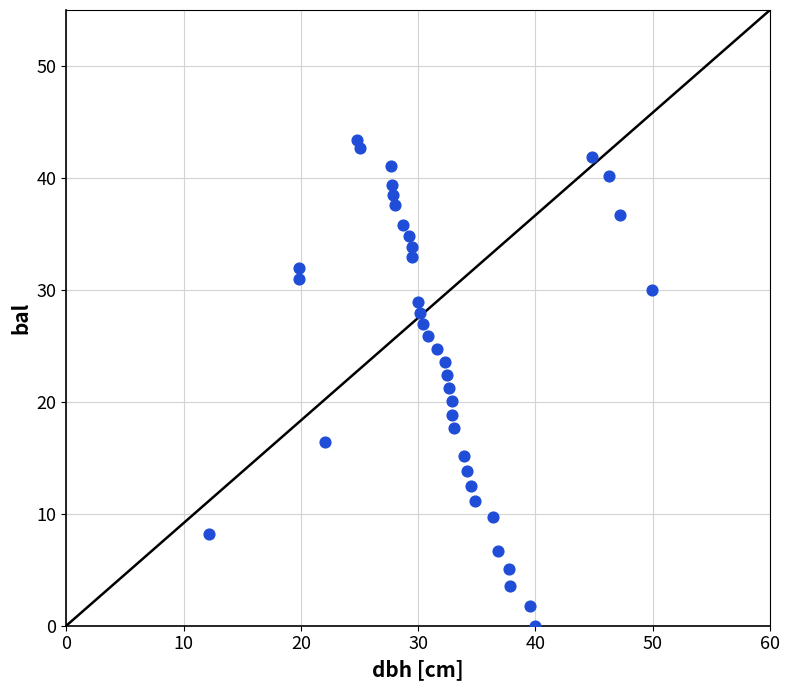

What is the range of X values (max minus min)?

37.7